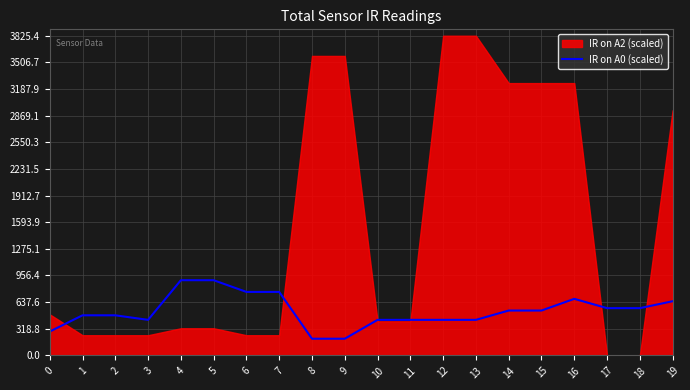

Is it true that IR on A0 (scaled) equals 285.7 at 0?

True